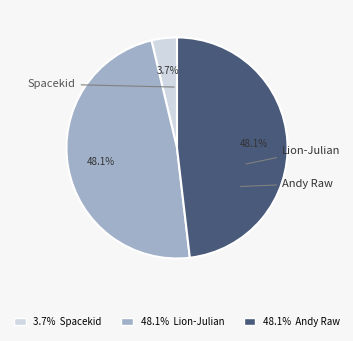

Is there a majority slice in this chart?

No